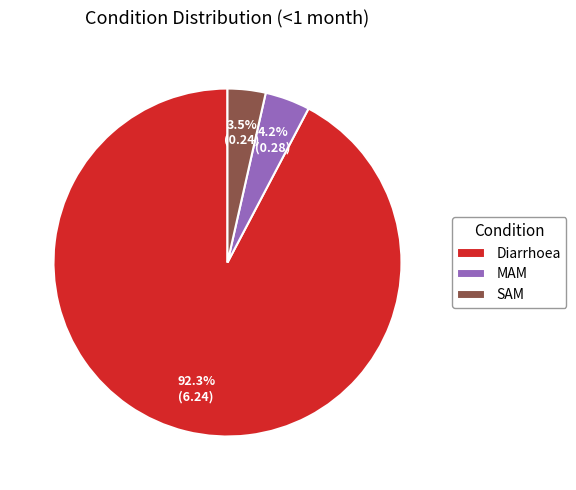

Which category has the smallest portion of the pie?

SAM